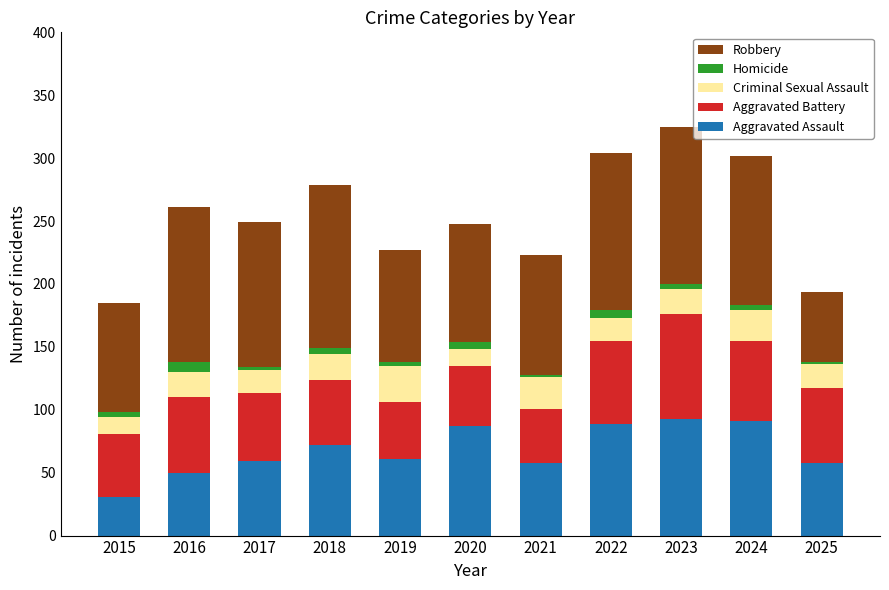

How many bars are there in total?

11